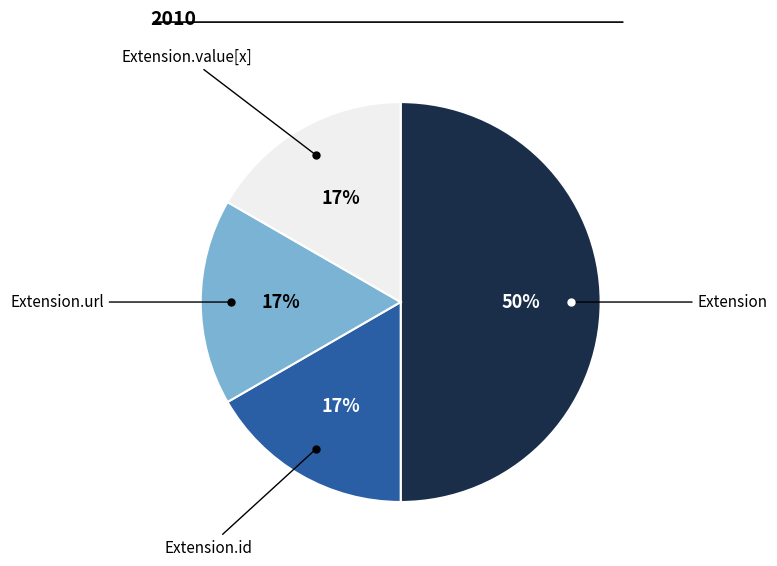

To the nearest percent, what is the average slice percentage?

25%